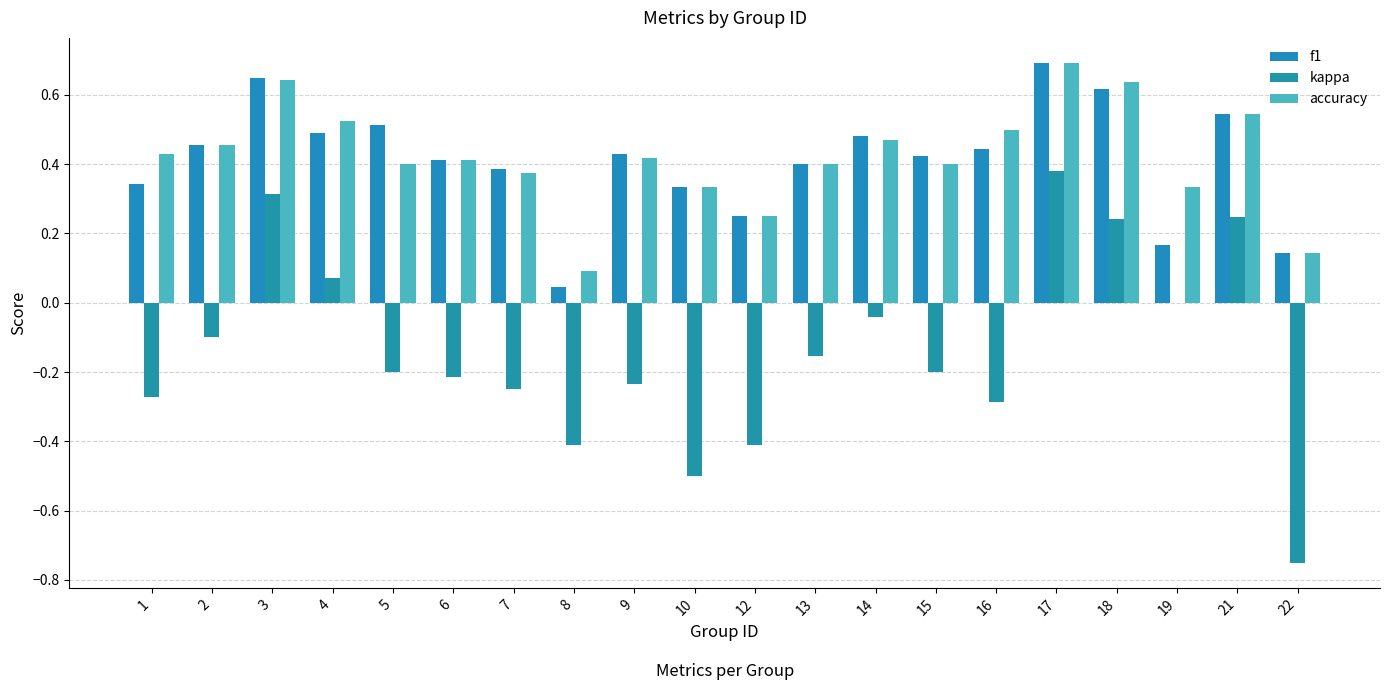

What is the lowest value of the kappa series?

-0.8